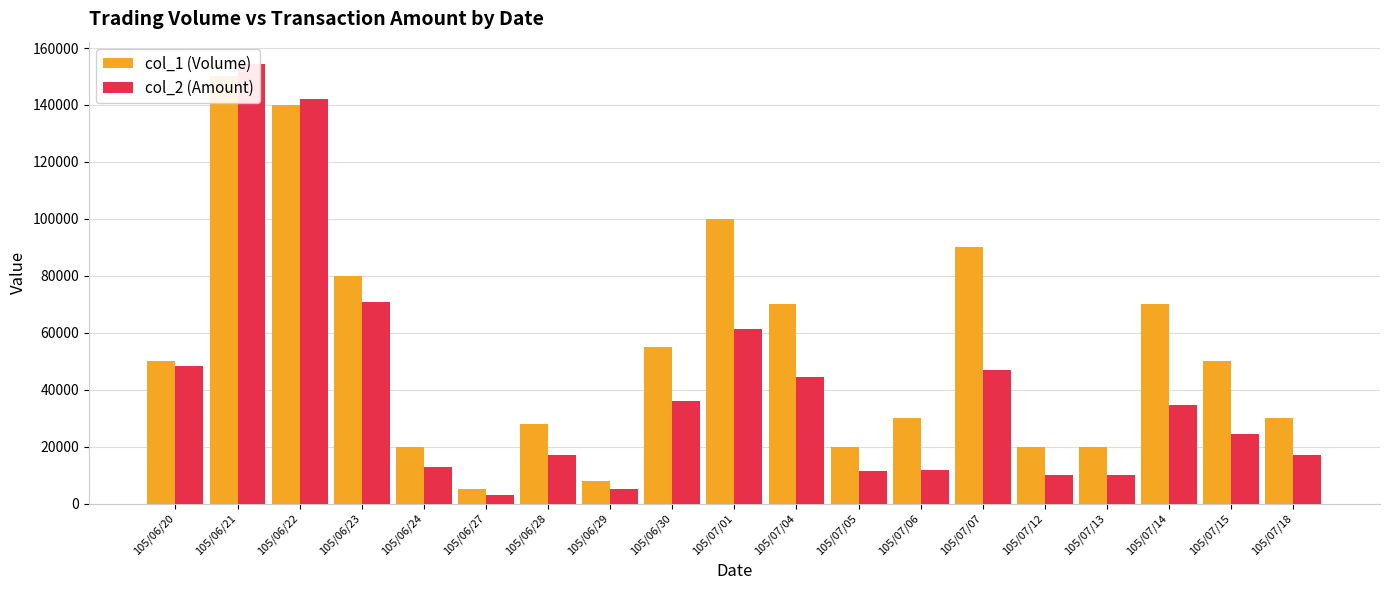

How many bars are there in total?

38